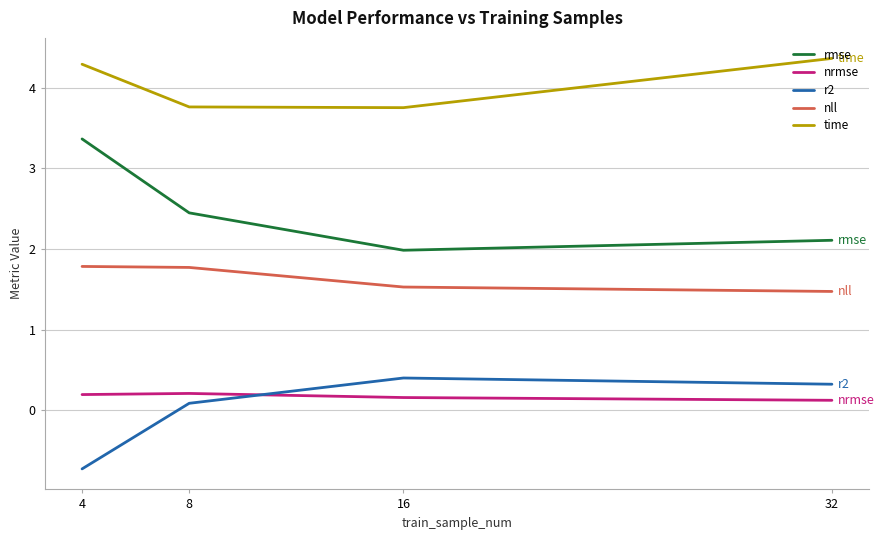

What are all the series names shown in the legend?

rmse, nrmse, r2, nll, time